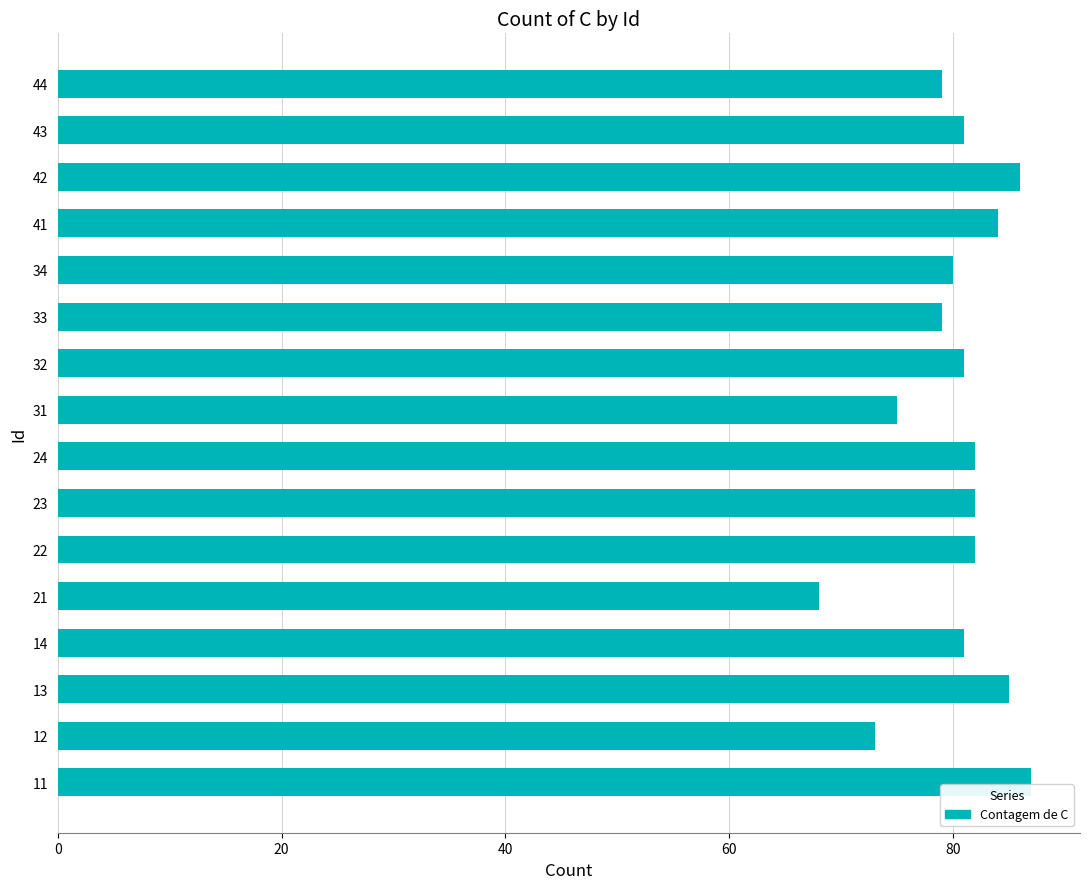

What is the sum of all values?

1285